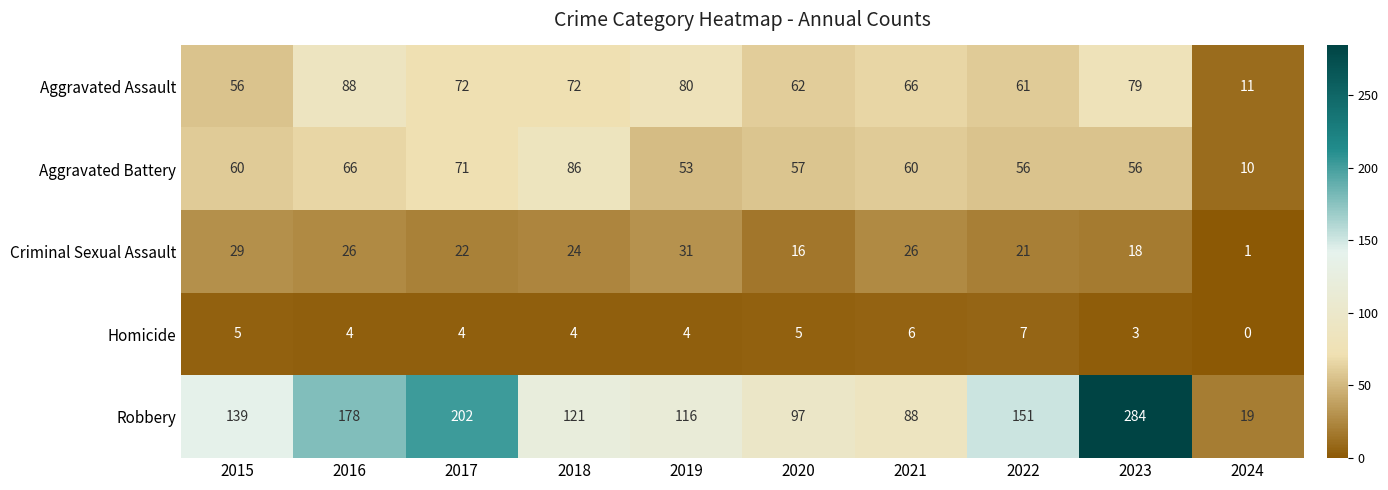

What is the average value of the Robbery series?

140